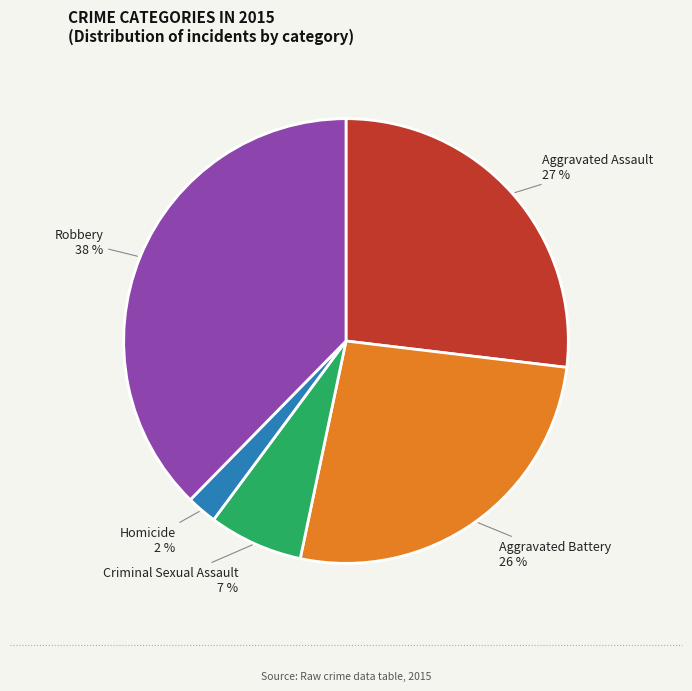

Does any single category account for the majority?

No